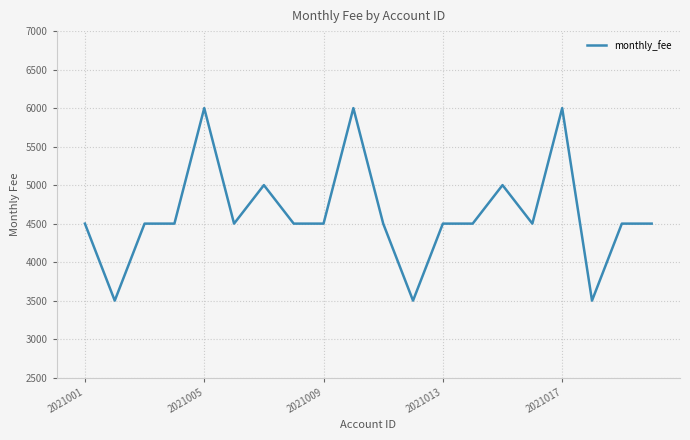

What is the minimum value shown in the chart?

3500